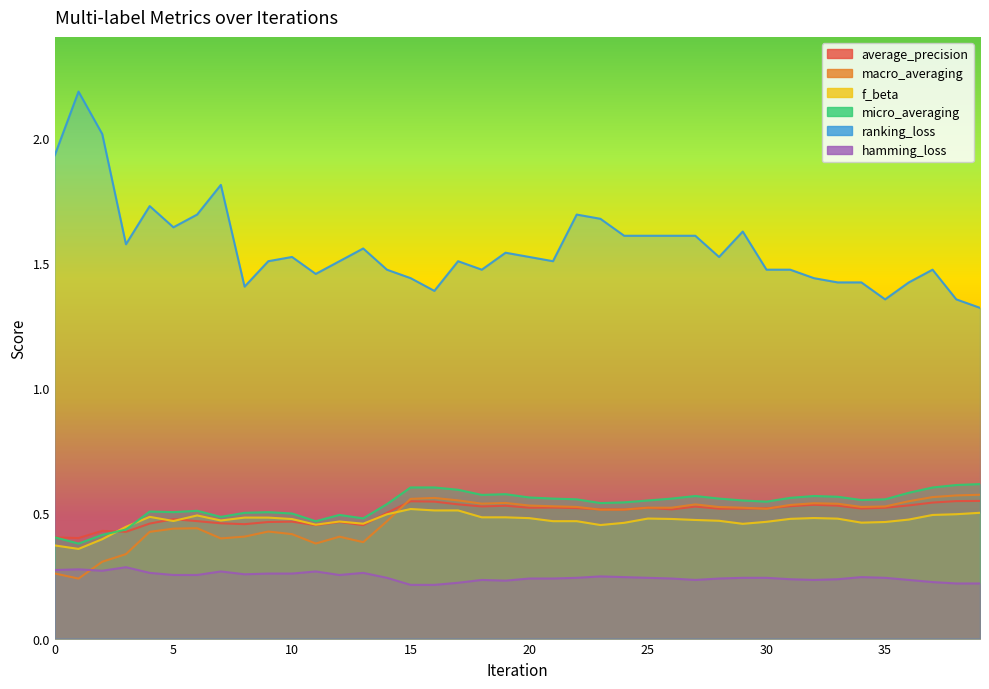

Reading left to right, list all the values displayed in this chart.

average_precision: 0=0.4	1=0.4	2=0.4	3=0.4	4=0.5	5=0.5	6=0.5	7=0.5	8=0.5	9=0.5	10=0.5	11=0.5	12=0.5	13=0.5	14=0.5	15=0.5	16=0.5	17=0.5	18=0.5	19=0.5	20=0.5	21=0.5	22=0.5	23=0.5	24=0.5	25=0.5	26=0.5	27=0.5	28=0.5	29=0.5	30=0.5	31=0.5	32=0.5	33=0.5	34=0.5	35=0.5	36=0.5	37=0.5	38=0.5	39=0.6
macro_averaging: 0=0.3	1=0.2	2=0.3	3=0.3	4=0.4	5=0.4	6=0.4	7=0.4	8=0.4	9=0.4	10=0.4	11=0.4	12=0.4	13=0.4	14=0.5	15=0.6	16=0.6	17=0.6	18=0.5	19=0.5	20=0.5	21=0.5	22=0.5	23=0.5	24=0.5	25=0.5	26=0.5	27=0.5	28=0.5	29=0.5	30=0.5	31=0.5	32=0.5	33=0.5	34=0.5	35=0.5	36=0.5	37=0.6	38=0.6	39=0.6
f_beta: 0=0.4	1=0.4	2=0.4	3=0.4	4=0.5	5=0.5	6=0.5	7=0.5	8=0.5	9=0.5	10=0.5	11=0.5	12=0.5	13=0.5	14=0.5	15=0.5	16=0.5	17=0.5	18=0.5	19=0.5	20=0.5	21=0.5	22=0.5	23=0.5	24=0.5	25=0.5	26=0.5	27=0.5	28=0.5	29=0.5	30=0.5	31=0.5	32=0.5	33=0.5	34=0.5	35=0.5	36=0.5	37=0.5	38=0.5	39=0.5
micro_averaging: 0=0.4	1=0.4	2=0.4	3=0.4	4=0.5	5=0.5	6=0.5	7=0.5	8=0.5	9=0.5	10=0.5	11=0.5	12=0.5	13=0.5	14=0.5	15=0.6	16=0.6	17=0.6	18=0.6	19=0.6	20=0.6	21=0.6	22=0.6	23=0.5	24=0.5	25=0.6	26=0.6	27=0.6	28=0.6	29=0.6	30=0.5	31=0.6	32=0.6	33=0.6	34=0.6	35=0.6	36=0.6	37=0.6	38=0.6	39=0.6
ranking_loss: 0=1.9	1=2.2	2=2.0	3=1.6	4=1.7	5=1.6	6=1.7	7=1.8	8=1.4	9=1.5	10=1.5	11=1.5	12=1.5	13=1.6	14=1.5	15=1.4	16=1.4	17=1.5	18=1.5	19=1.5	20=1.5	21=1.5	22=1.7	23=1.7	24=1.6	25=1.6	26=1.6	27=1.6	28=1.5	29=1.6	30=1.5	31=1.5	32=1.4	33=1.4	34=1.4	35=1.4	36=1.4	37=1.5	38=1.4	39=1.3
hamming_loss: 0=0.3	1=0.3	2=0.3	3=0.3	4=0.3	5=0.3	6=0.3	7=0.3	8=0.3	9=0.3	10=0.3	11=0.3	12=0.3	13=0.3	14=0.2	15=0.2	16=0.2	17=0.2	18=0.2	19=0.2	20=0.2	21=0.2	22=0.2	23=0.2	24=0.2	25=0.2	26=0.2	27=0.2	28=0.2	29=0.2	30=0.2	31=0.2	32=0.2	33=0.2	34=0.2	35=0.2	36=0.2	37=0.2	38=0.2	39=0.2